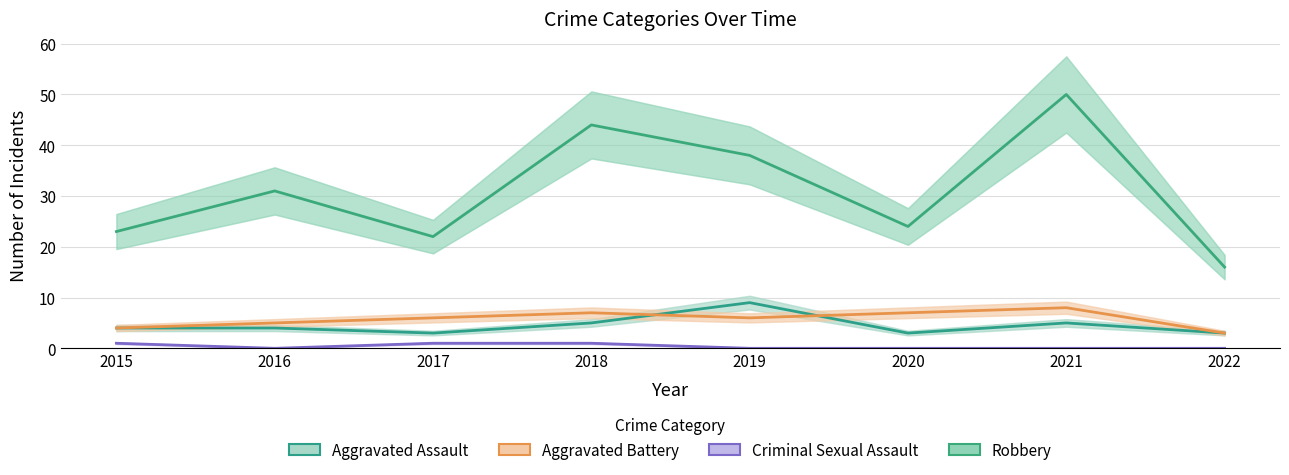

Count the Aggravated Assault values in the range 3 to 5.

7